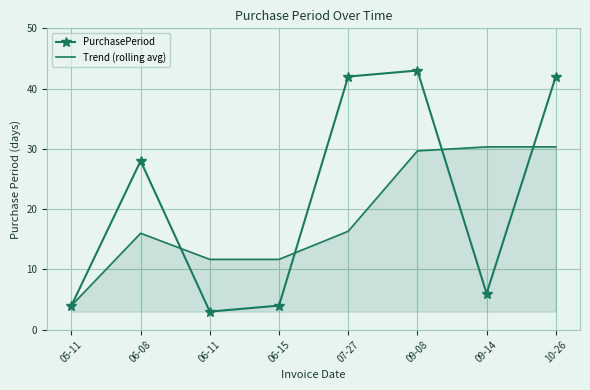

Rank the series by their average value, from highest to lowest.

PurchasePeriod, Trend (rolling avg)